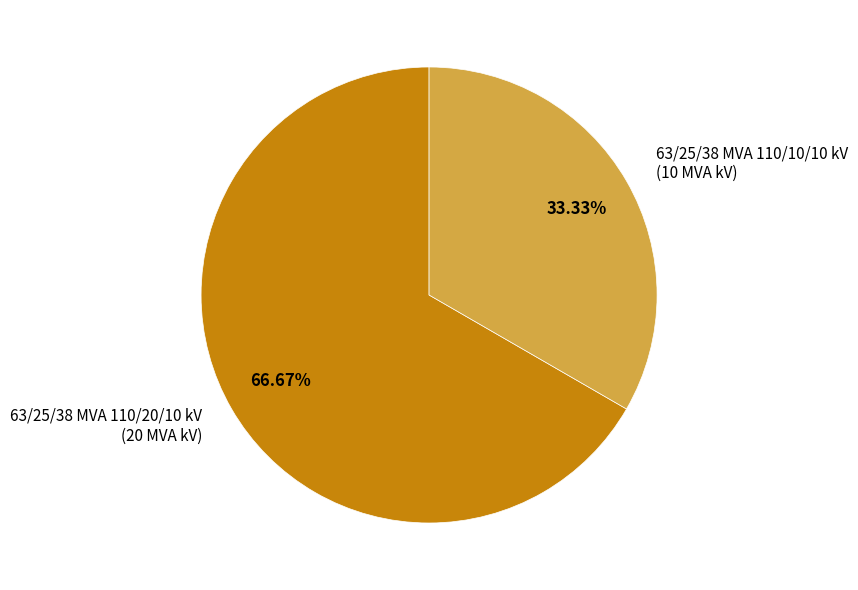

Is there any slice that represents more than half of the pie?

Yes